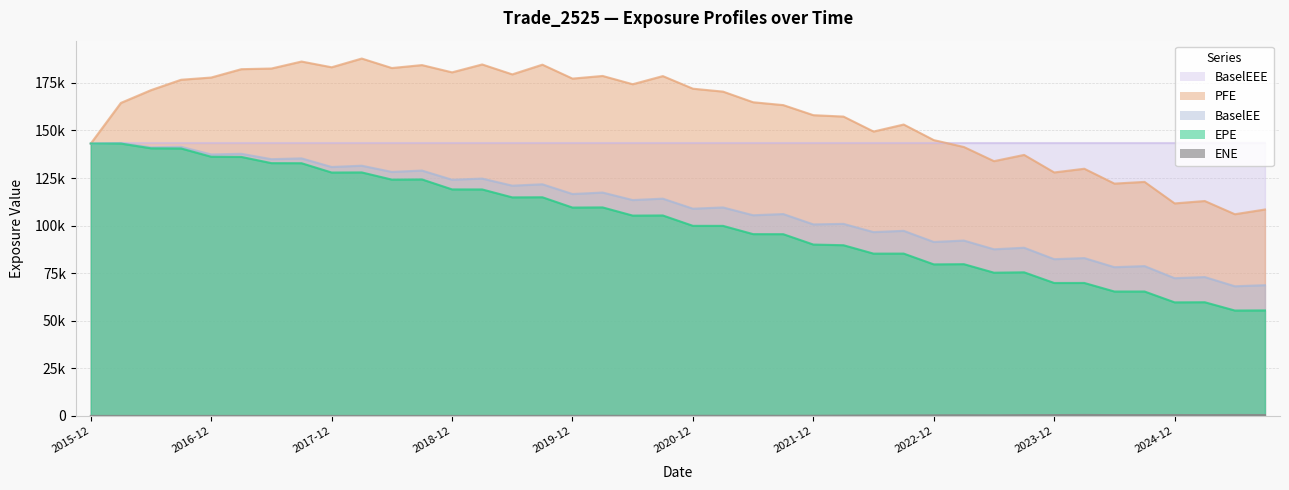

How many distinct data groups are displayed?

5